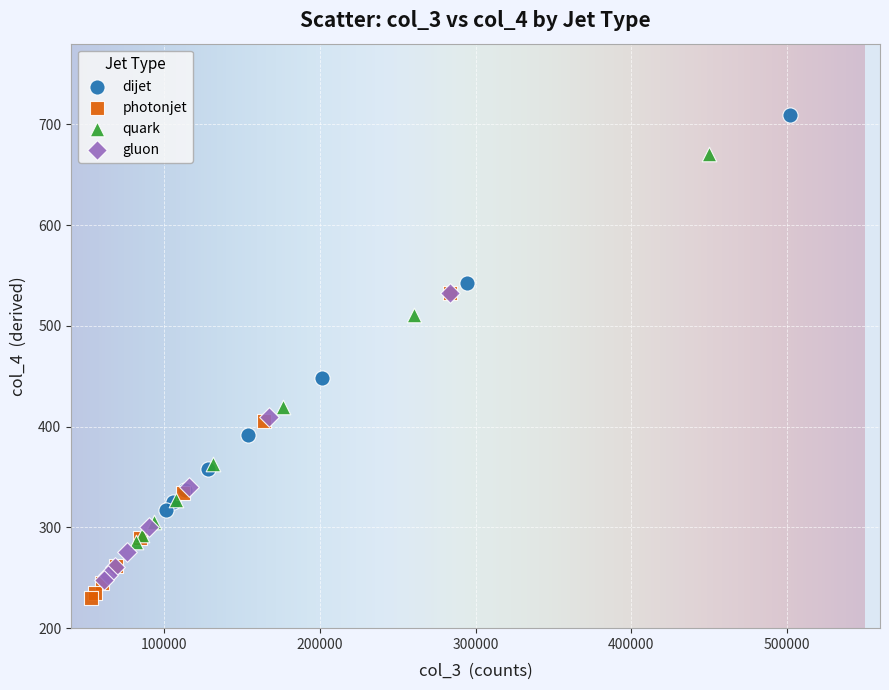

Which series reaches the maximum Y coordinate?

dijet